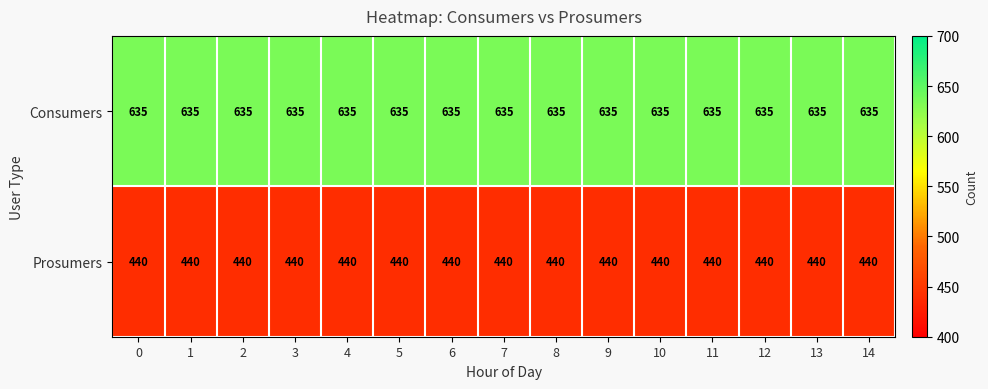

How many data points does each series have?

15